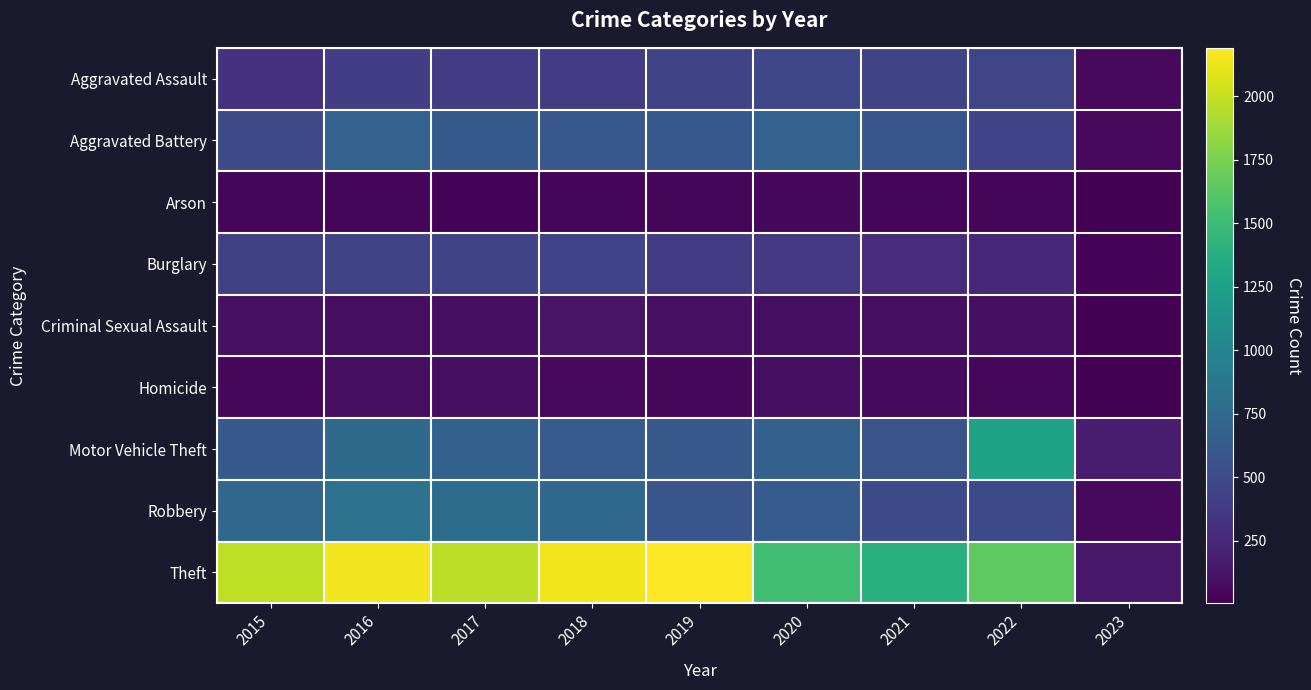

Rank the series at 2023 from lowest to highest value.

Homicide, Arson, Criminal Sexual Assault, Burglary, Aggravated Assault, Robbery, Aggravated Battery, Theft, Motor Vehicle Theft